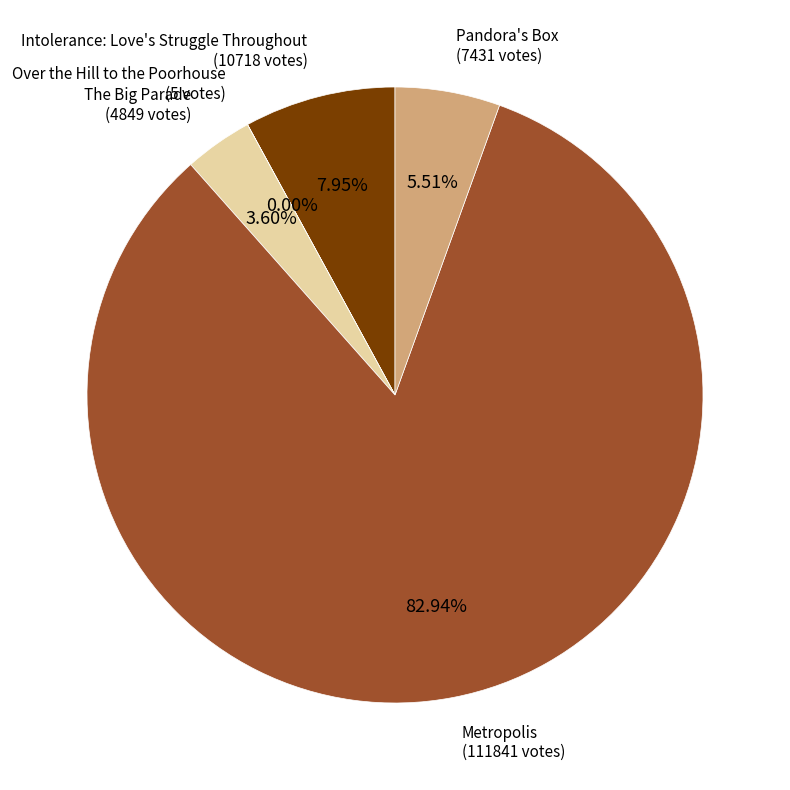

Does any single category account for the majority?

Yes